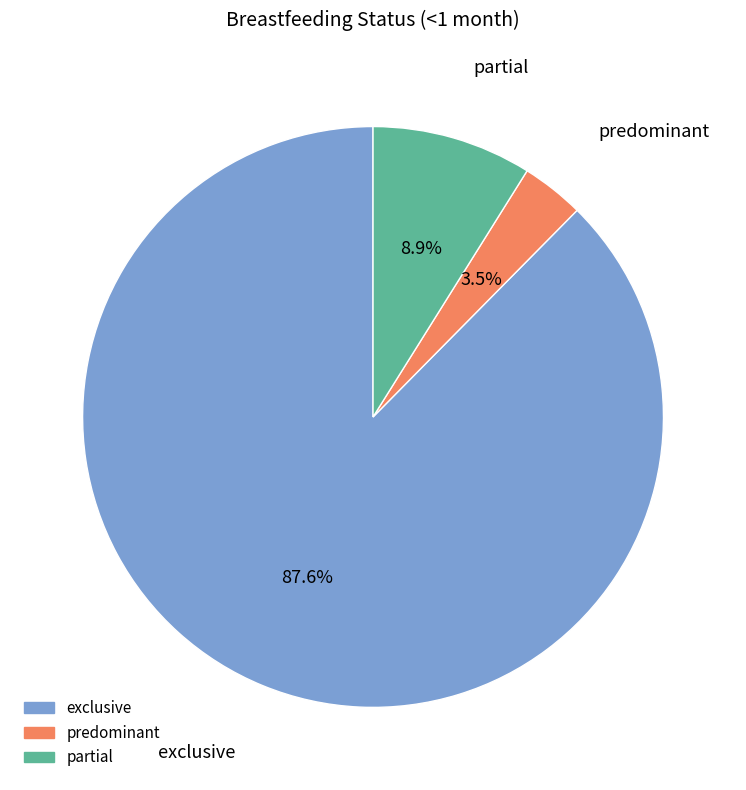

How many slices are in this pie chart?

3